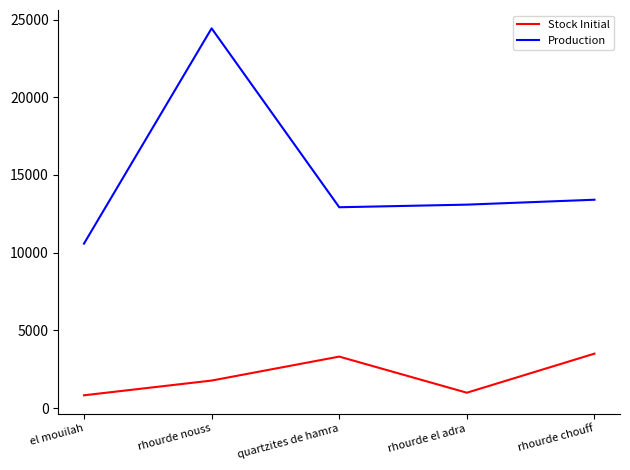

True or false: Production and Stock Initial cross at least once.

False